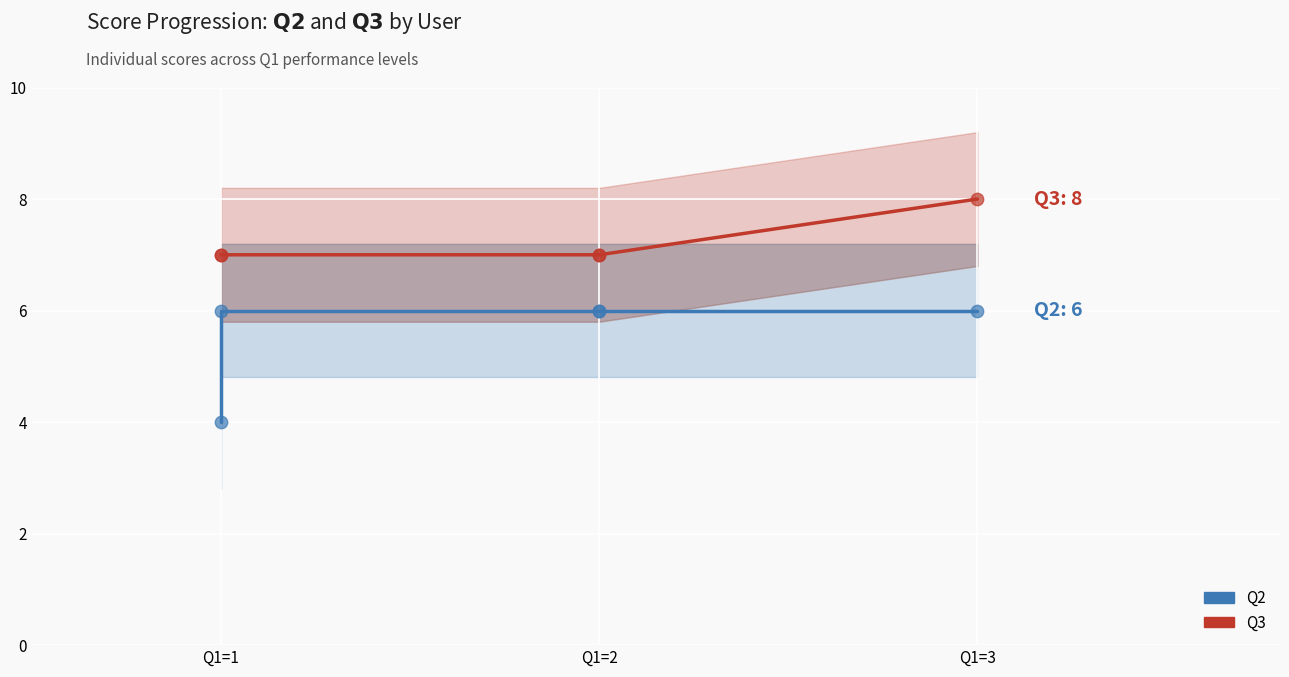

Which series reaches the minimum Y coordinate?

Q2